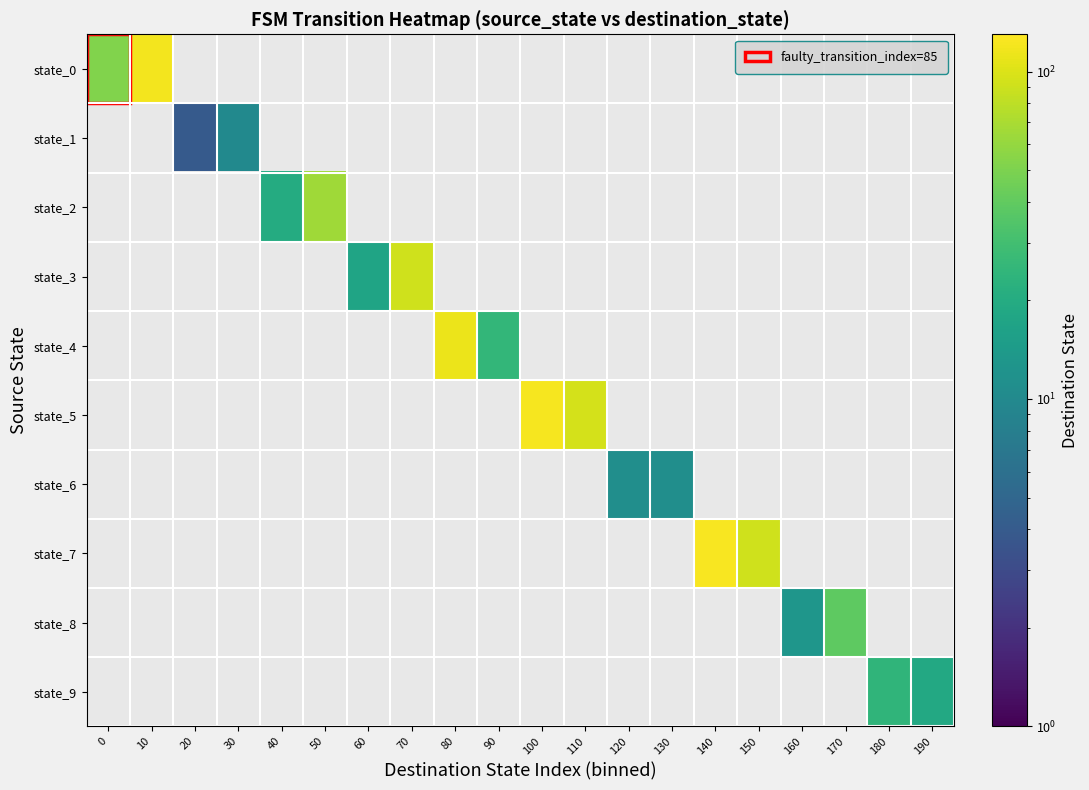

At how many categories does at least one series exceed 124?

1